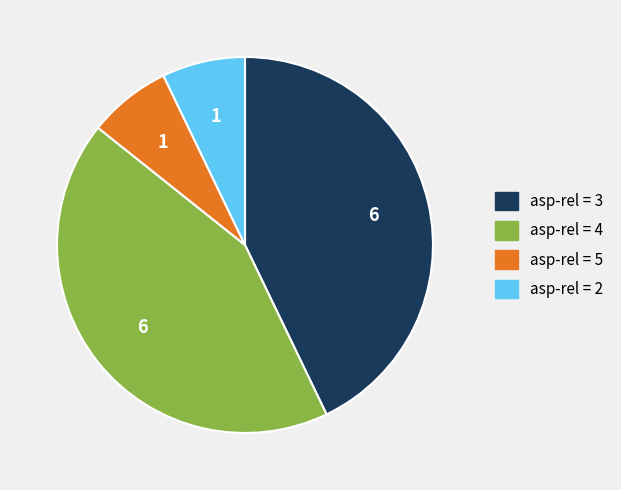

Does any single category account for the majority?

No